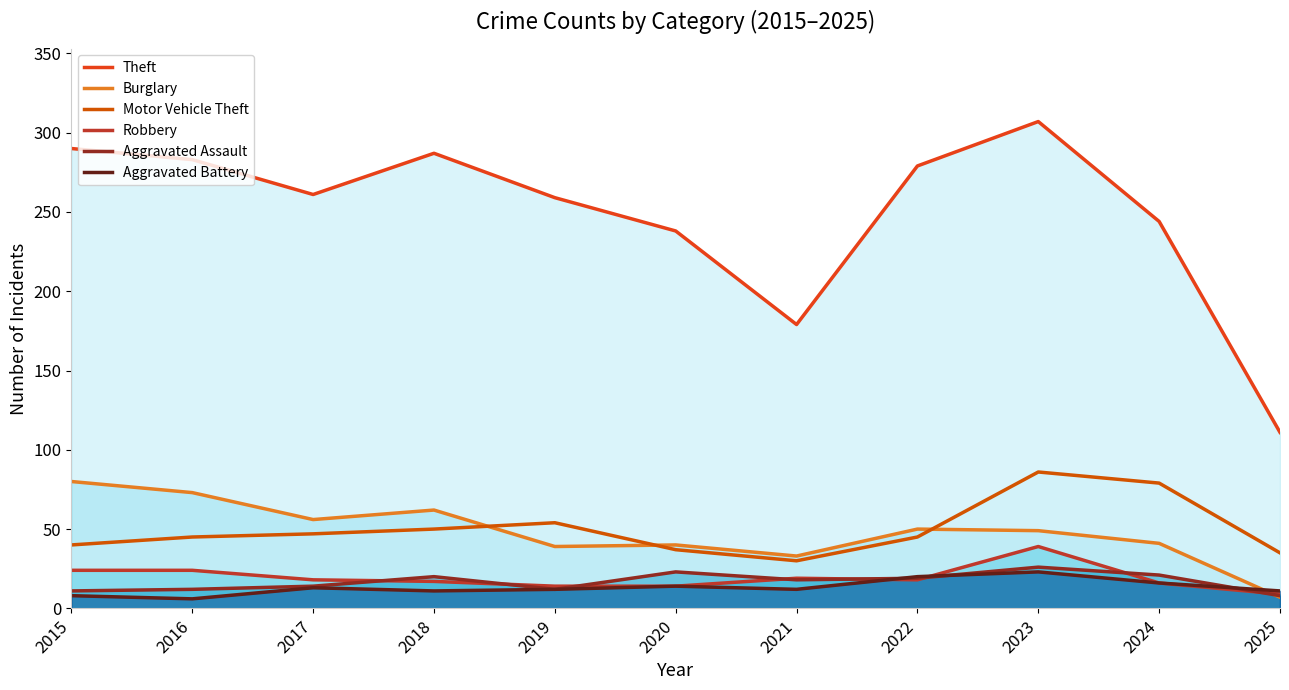

Reading left to right, what are all the values shown in this chart?

Theft: 2015=290	2016=283	2017=261	2018=287	2019=259	2020=238	2021=179	2022=279	2023=307	2024=244	2025=111
Burglary: 2015=80	2016=73	2017=56	2018=62	2019=39	2020=40	2021=33	2022=50	2023=49	2024=41	2025=7
Motor Vehicle Theft: 2015=40	2016=45	2017=47	2018=50	2019=54	2020=37	2021=30	2022=45	2023=86	2024=79	2025=35
Robbery: 2015=24	2016=24	2017=18	2018=17	2019=14	2020=14	2021=19	2022=18	2023=39	2024=16	2025=9
Aggravated Assault: 2015=11	2016=12	2017=14	2018=20	2019=12	2020=23	2021=18	2022=19	2023=26	2024=21	2025=8
Aggravated Battery: 2015=8	2016=6	2017=13	2018=11	2019=12	2020=14	2021=12	2022=20	2023=23	2024=16	2025=11